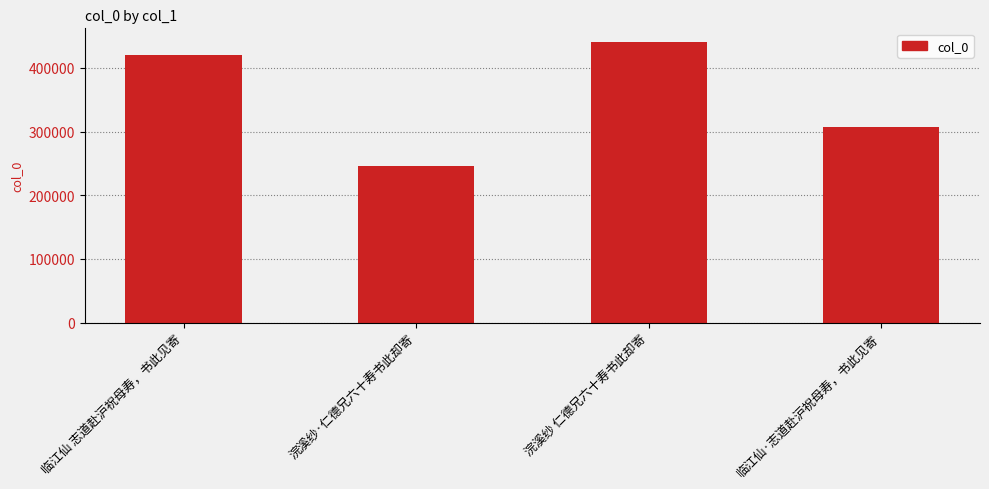

Reading left to right, transcribe all the data shown in this chart.

临江仙 志道赴沪祝母寿，书此见寄=421143	浣溪纱·仁德兄六十寿书此却寄=246305	浣溪纱 仁德兄六十寿书此却寄=440258	临江仙·志道赴沪祝母寿，书此见寄=307602